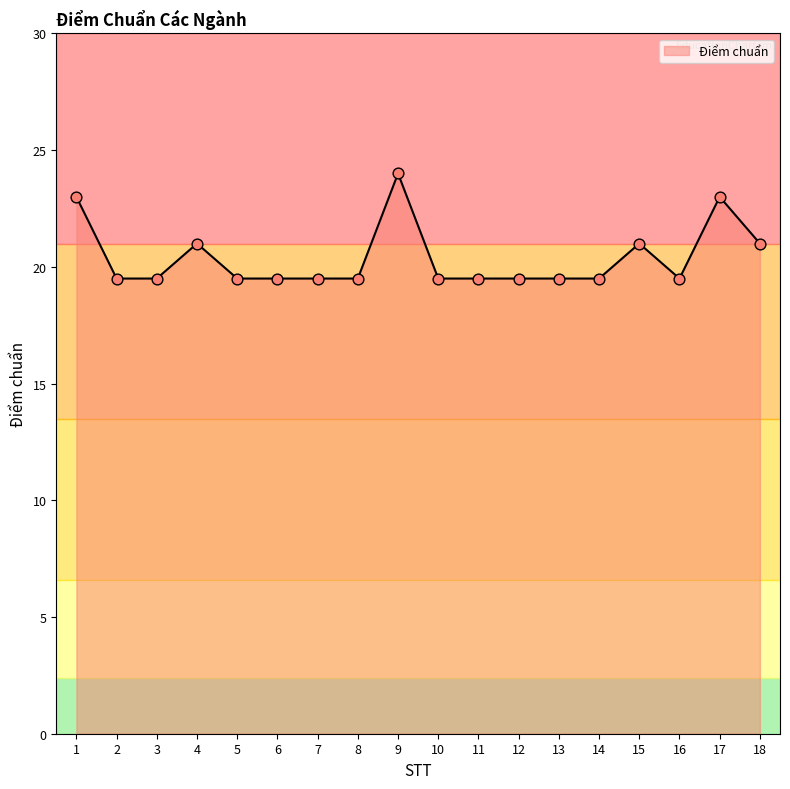

What is the ratio of the value at 17 to the value at 7?

1.2